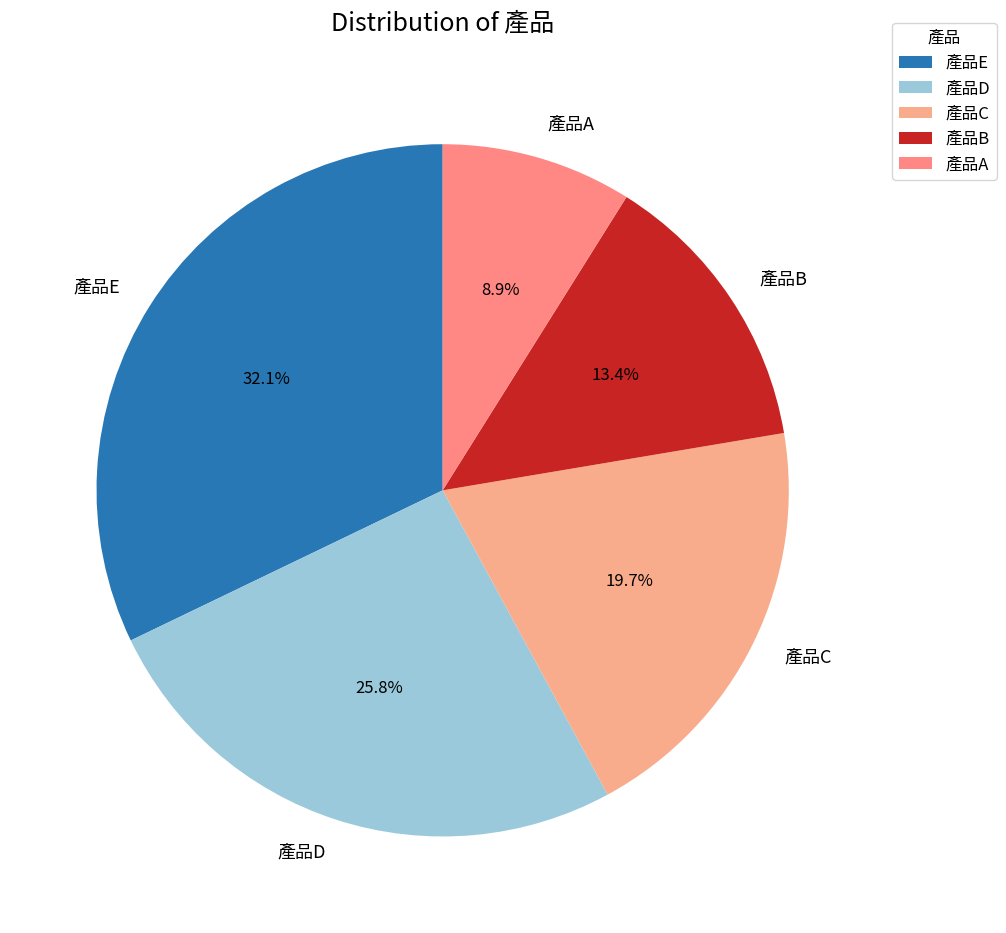

Between 產品A and 產品B, which is larger?

產品B